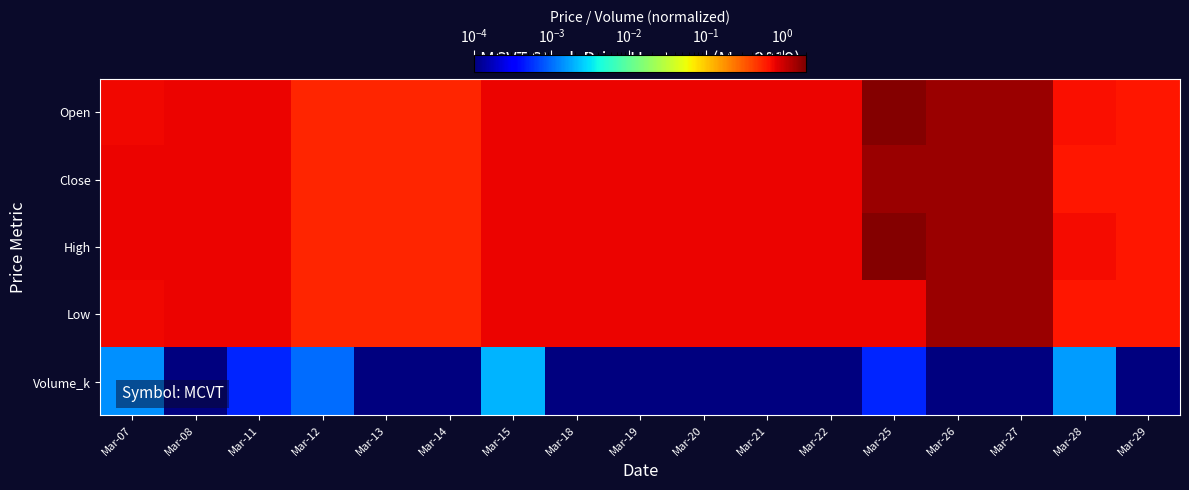

Rank the series at Mar-08 from lowest to highest value.

Volume_k, Open, Close, High, Low